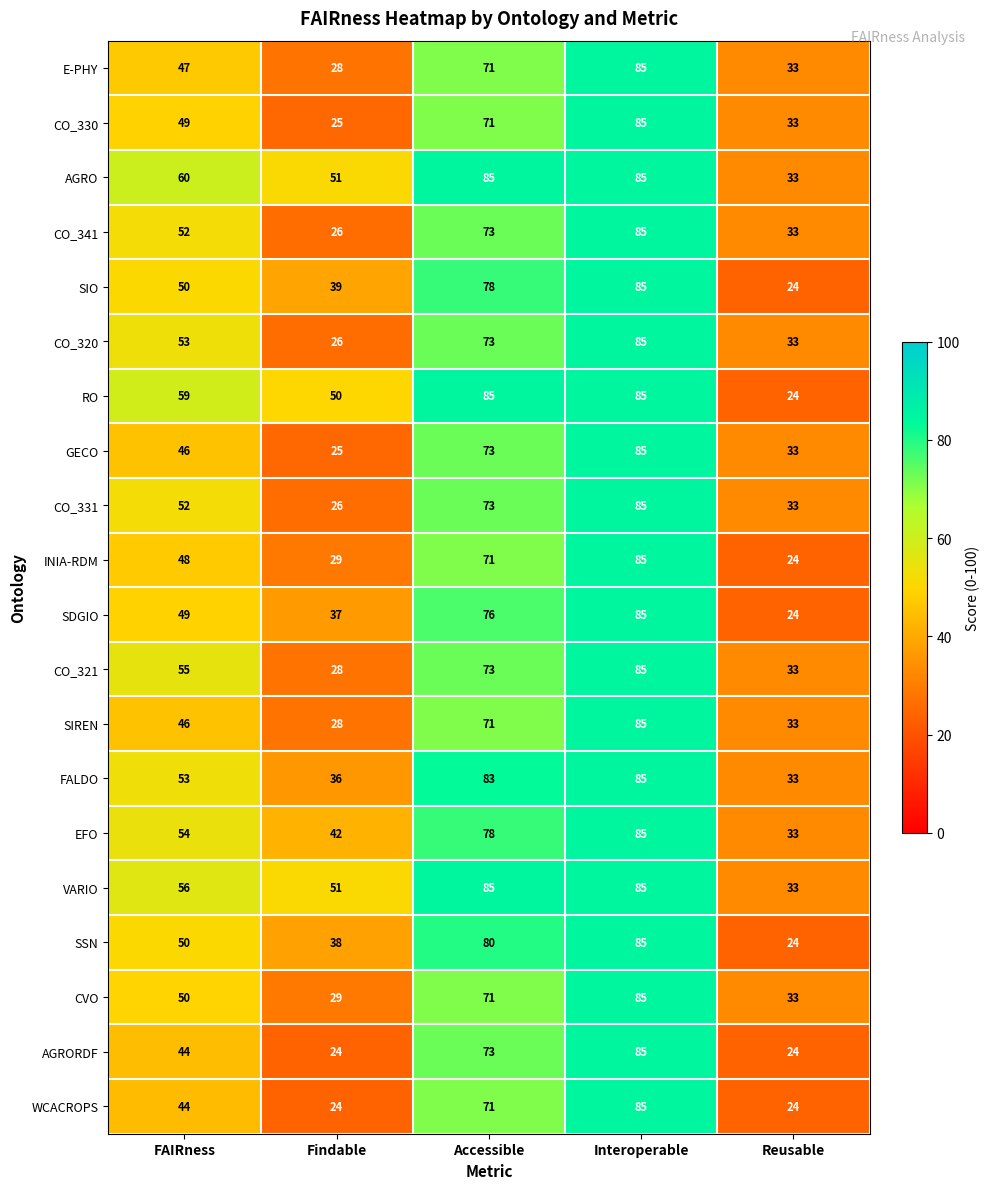

Is it true that EFO equals 53 at Interoperable?

False